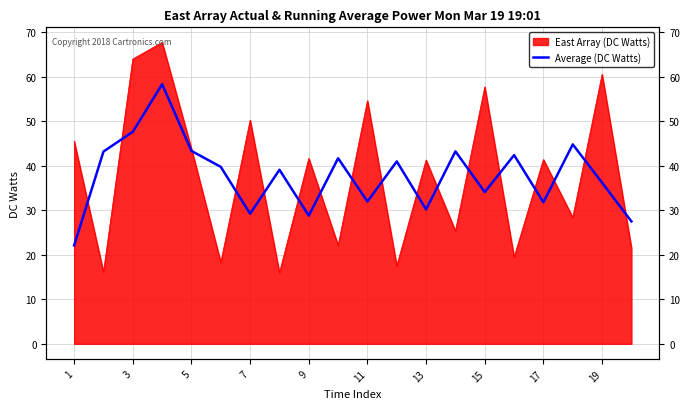

What is the label of the 3rd point from the right?

17